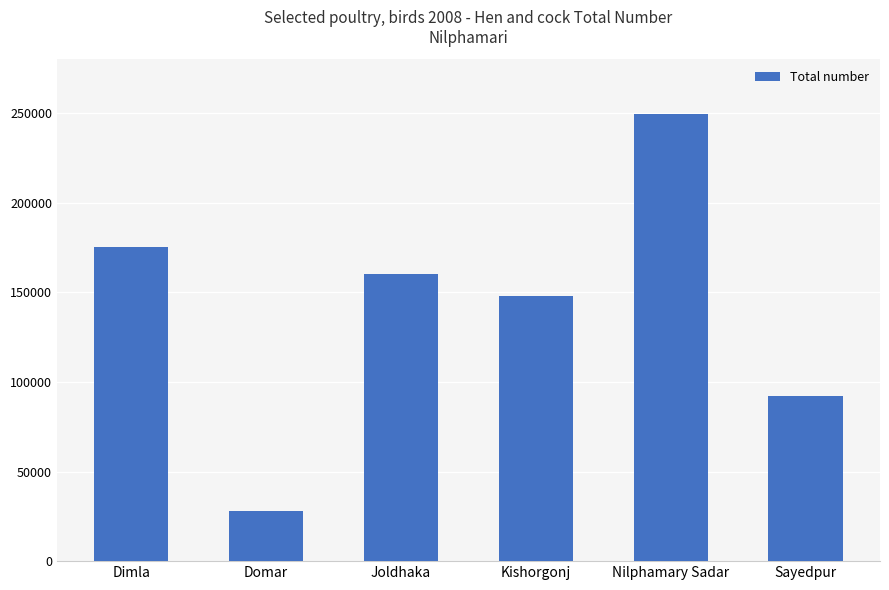

What is the maximum value shown in the chart?

249705